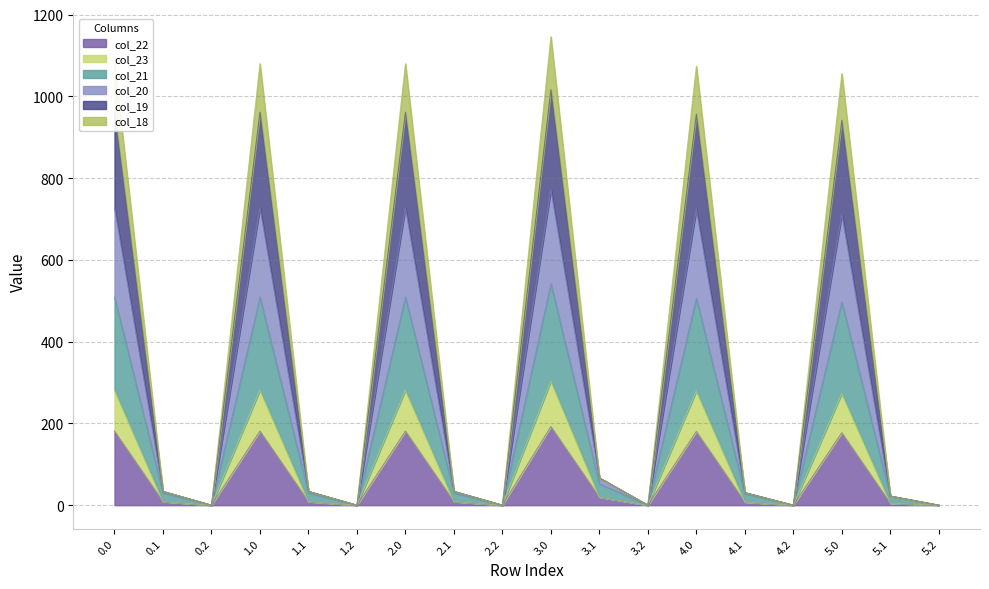

Does the chart have visible grid lines?

Yes